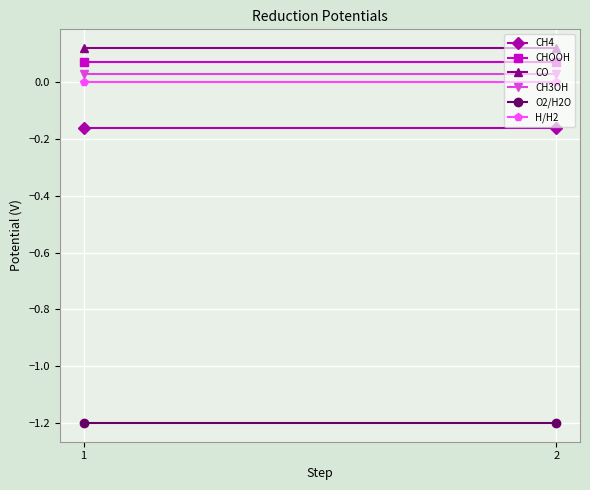

What are all the series names shown in the legend?

CH4, CHOOH, CO, CH3OH, O2/H2O, H/H2